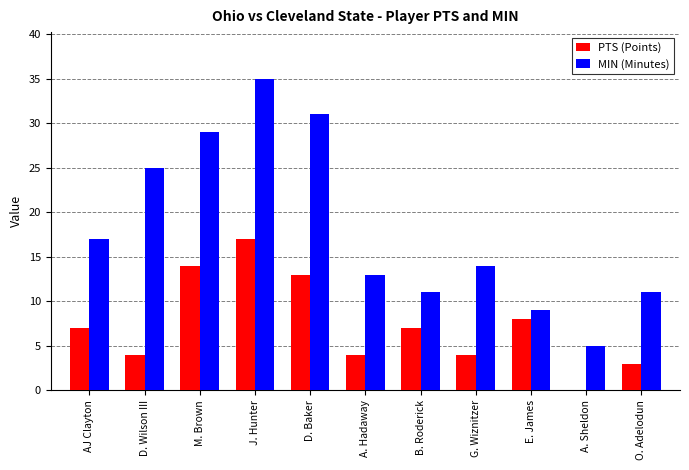

What is the approximate value of PTS (Points) at E. James, to the nearest 10?

10